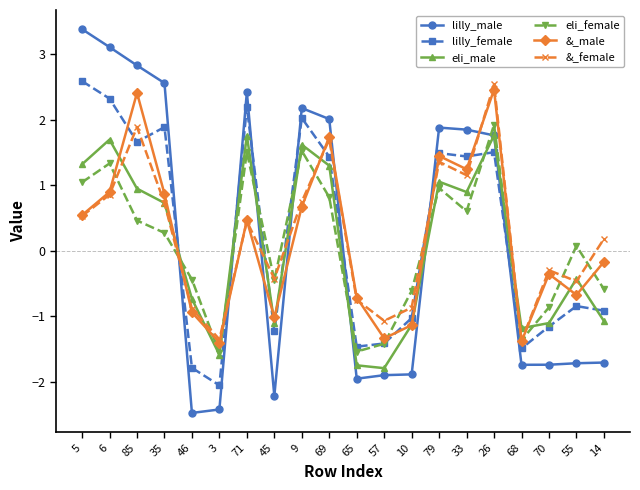

What is the highest value of the eli_female series?

1.9